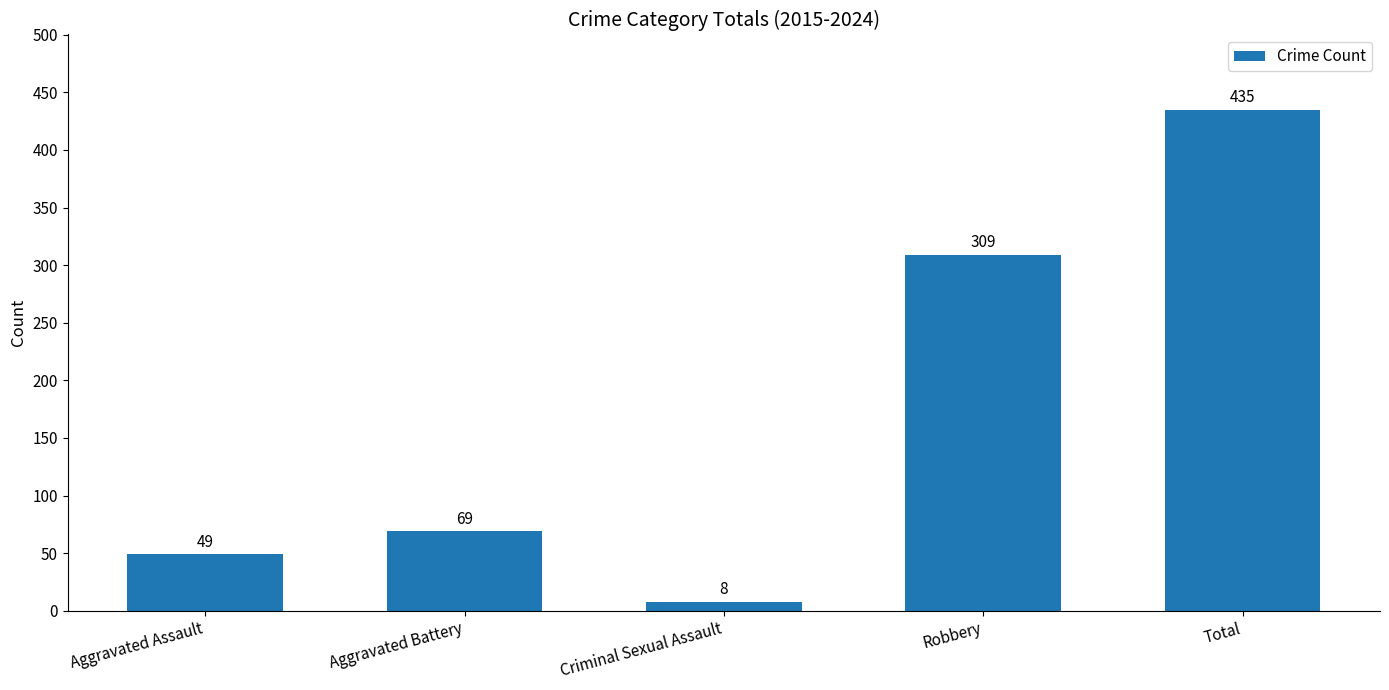

Reading left to right, list all the values displayed in this chart.

Aggravated Assault=49	Aggravated Battery=69	Criminal Sexual Assault=8	Robbery=309	Total=435